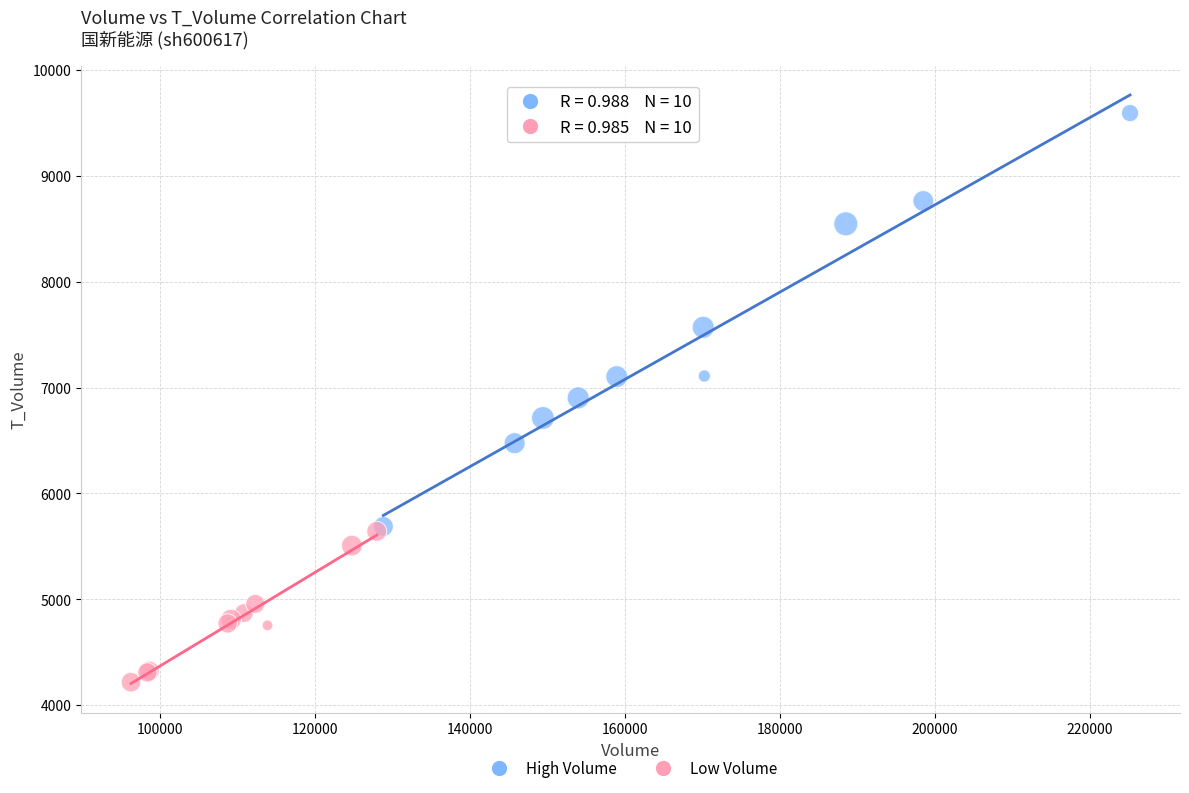

Which series reaches the minimum Y coordinate?

Low Volume